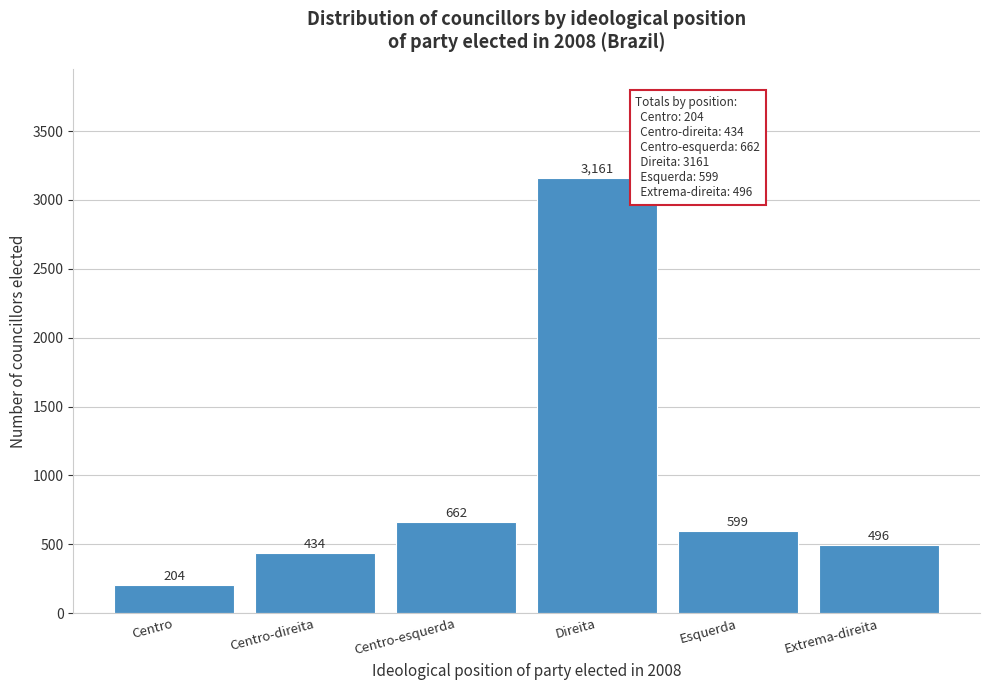

Reading right to left, what are all the values shown in this chart?

496	599	3161	662	434	204